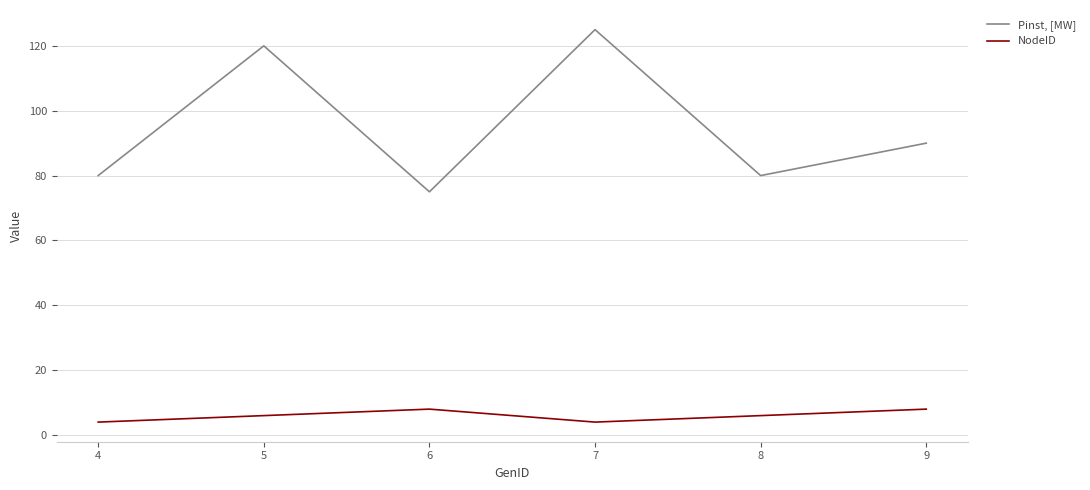

What is the difference between the Pinst, [MW] values at 5 and 8?

40